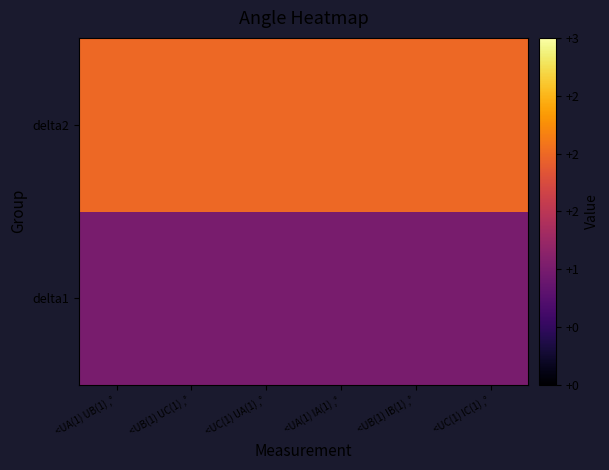

Reading left to right, list all the values displayed in this chart.

delta1: <UA(1) UB(1) ,°=1	<UB(1) UC(1) ,°=1	<UC(1) UA(1) ,°=1	<UA(1) IA(1) ,°=1	<UB(1) IB(1) ,°=1	<UC(1) IC(1) ,°=1
delta2: <UA(1) UB(1) ,°=2	<UB(1) UC(1) ,°=2	<UC(1) UA(1) ,°=2	<UA(1) IA(1) ,°=2	<UB(1) IB(1) ,°=2	<UC(1) IC(1) ,°=2